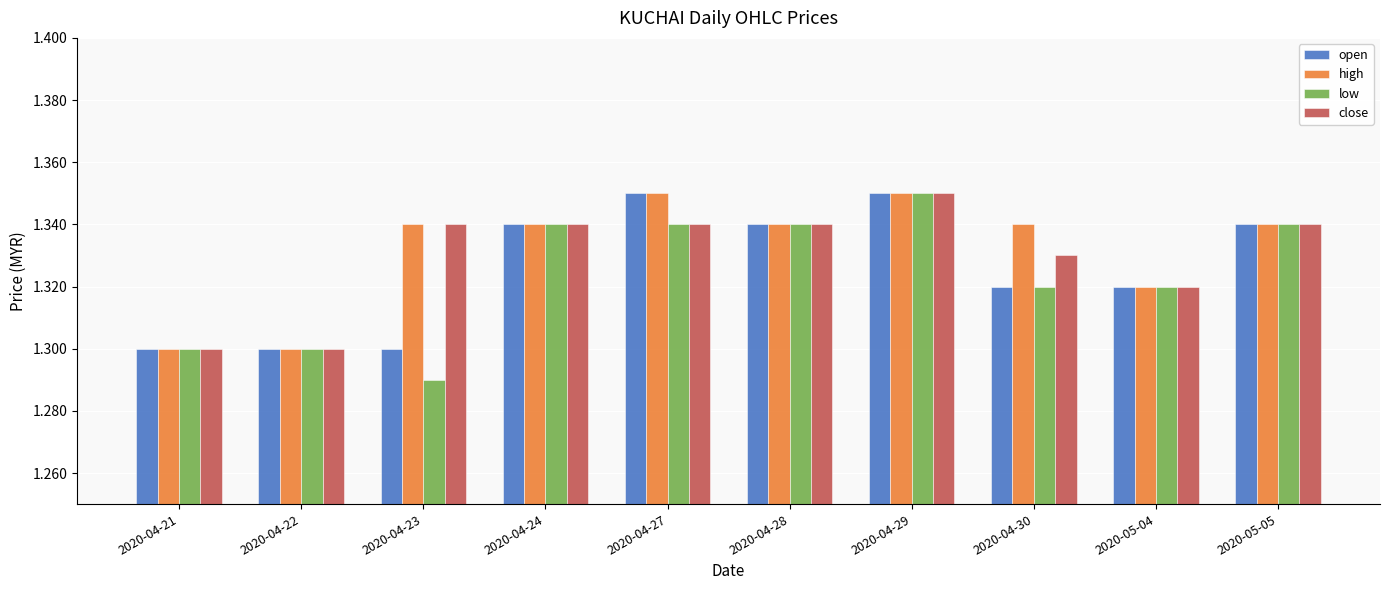

What is the sum of the open values at 2020-04-27 and 2020-04-30?

2.7